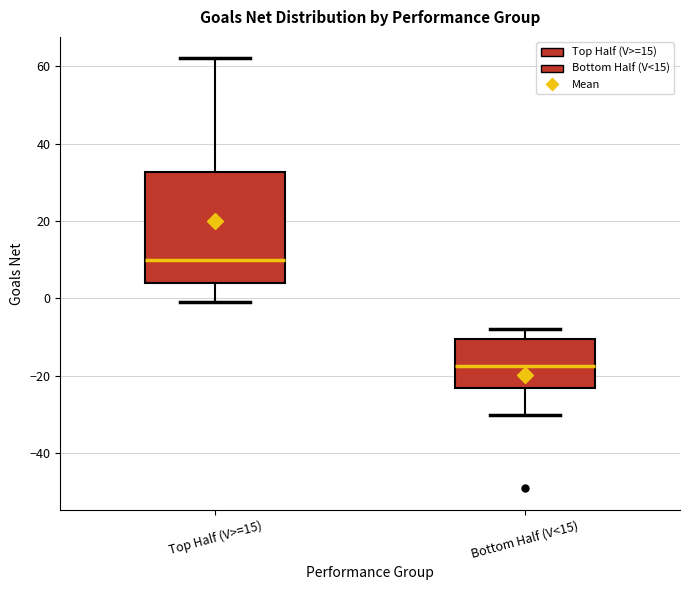

Reading left to right, transcribe this box plot: for each box, give where its median line is, the range the box spans, and where its two whiskers end, as read against the y-axis. The values are not printed on the chart, so give them approximately, as read against the axis.

Top Half (V>=15): median 10, box 4 to 32, whiskers 0 to 62
Bottom Half (V<15): median -18, box -24 to -10, whiskers -30 to -8